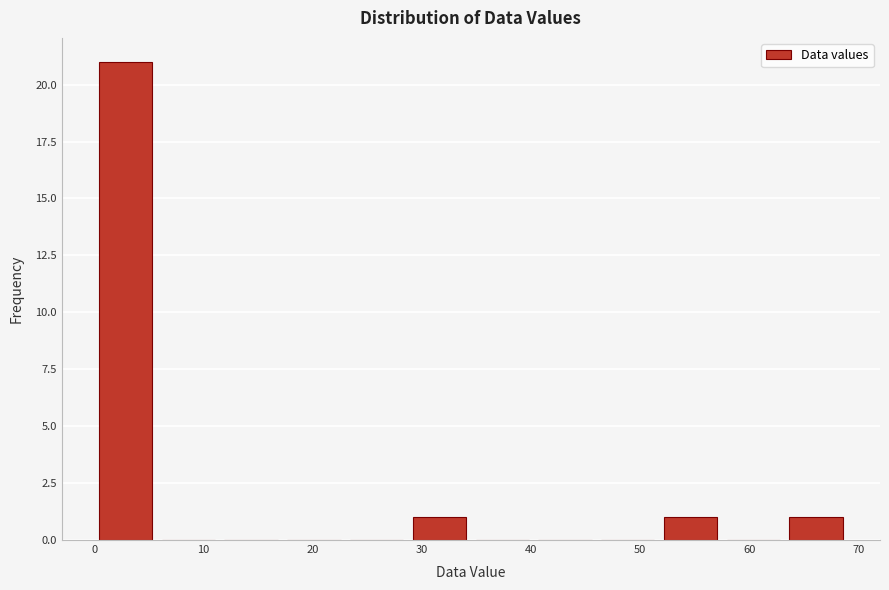

How tall is the bar that spans 63 to 69 on the x-axis? Neither the bar edges nor the heights are printed on the chart, so give them approximately, as read against the axes.

1